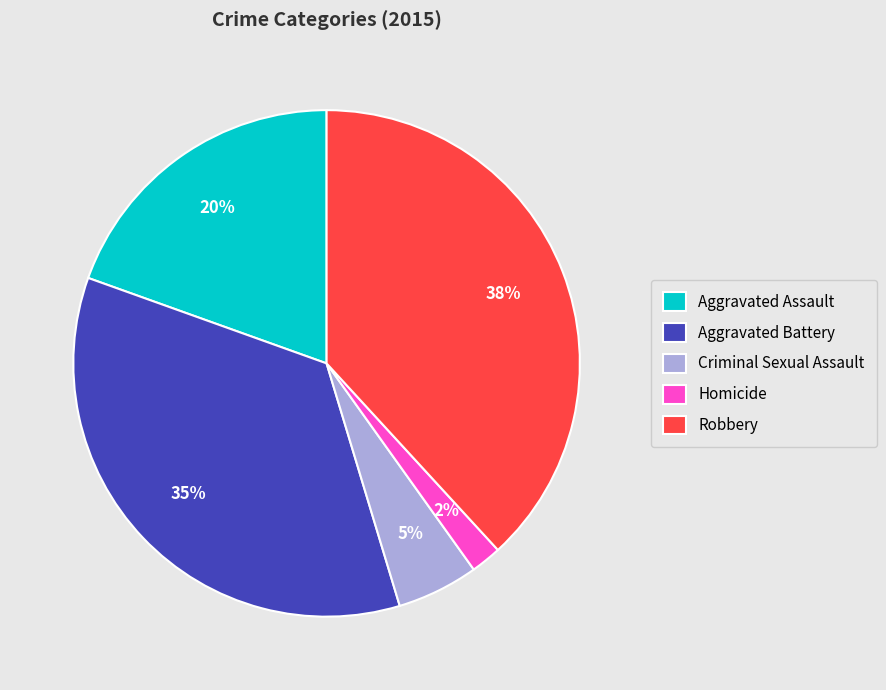

Does Homicide represent more than half of the total?

No